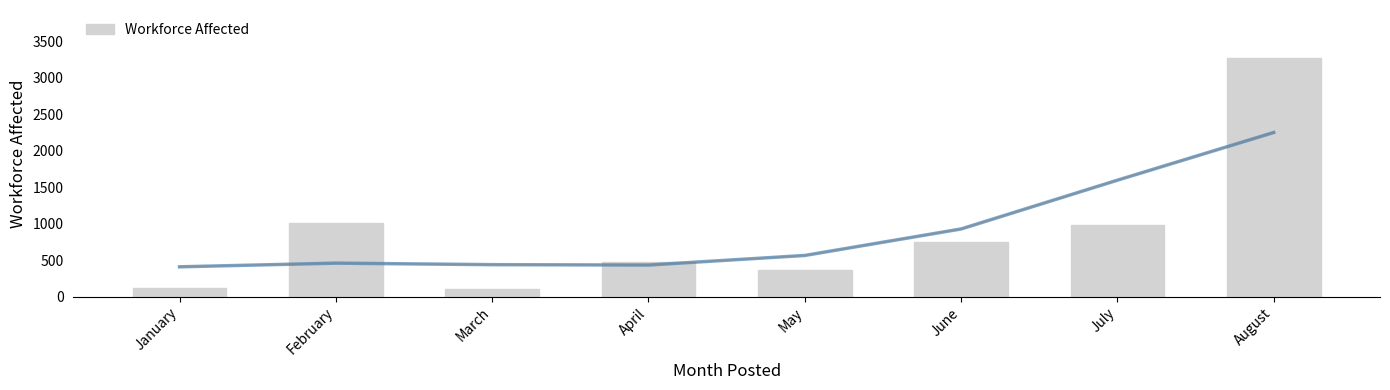

Is it true that the value at February is 1801?

False